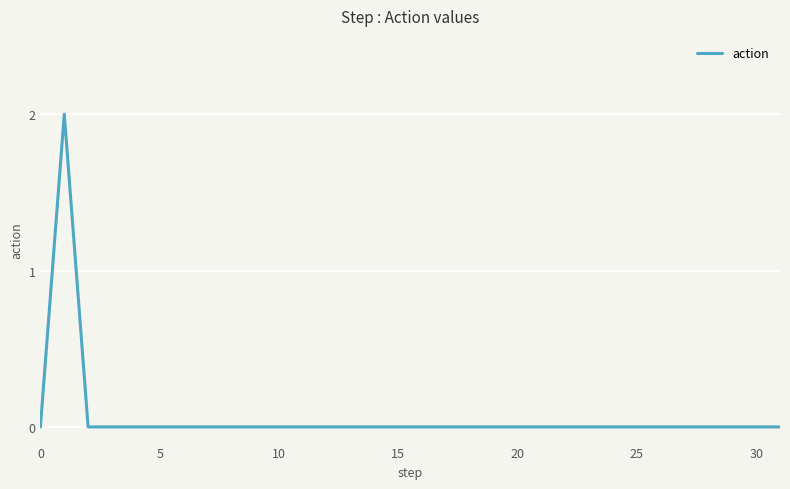

The value at 10 is -1. True or false?

False